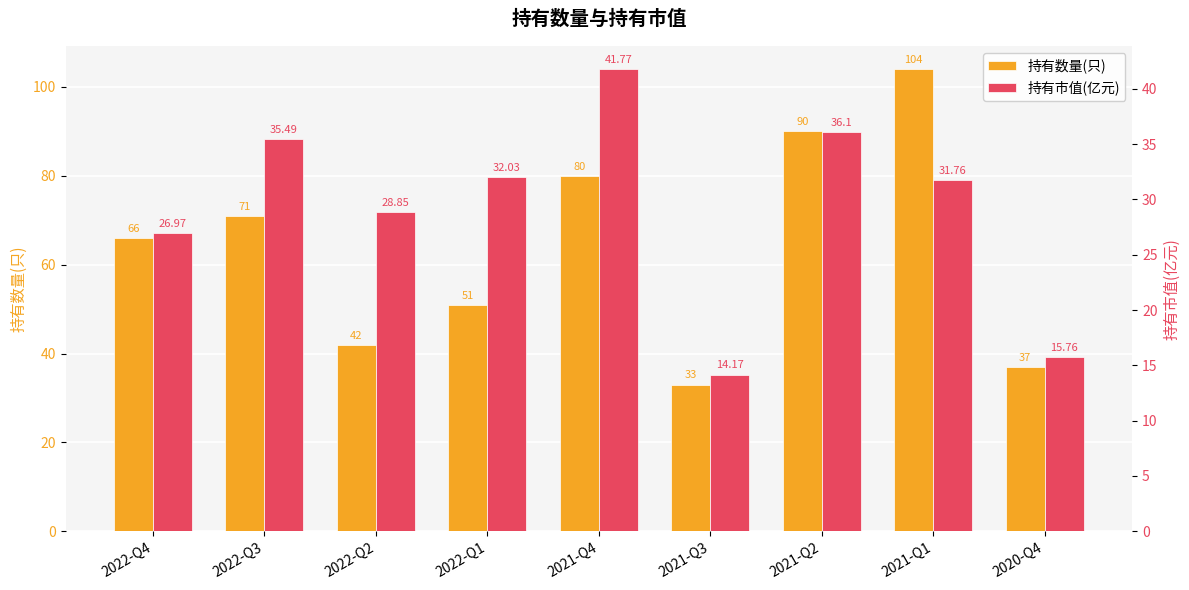

What is the difference between the maximum and minimum values in the 持有数量(只) series?

71.0